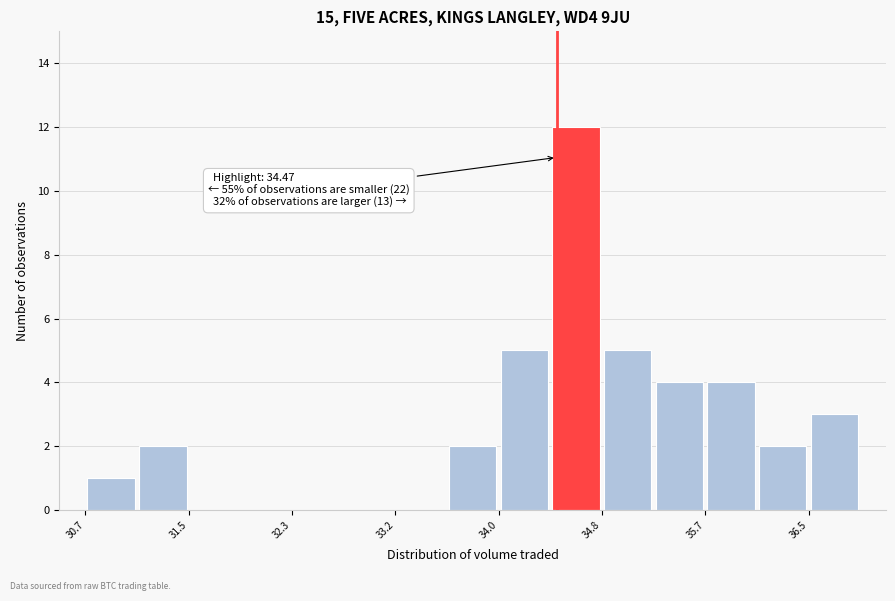

Over which range of the x-axis is the bar tallest?

34.4 to 34.8